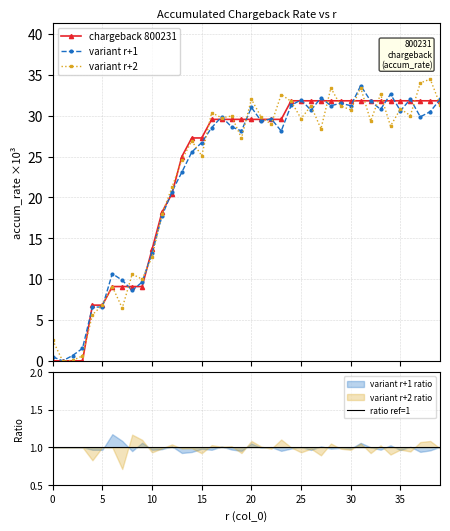

What is the value of the variant r+1 point at the 32nd from the left?

33.7